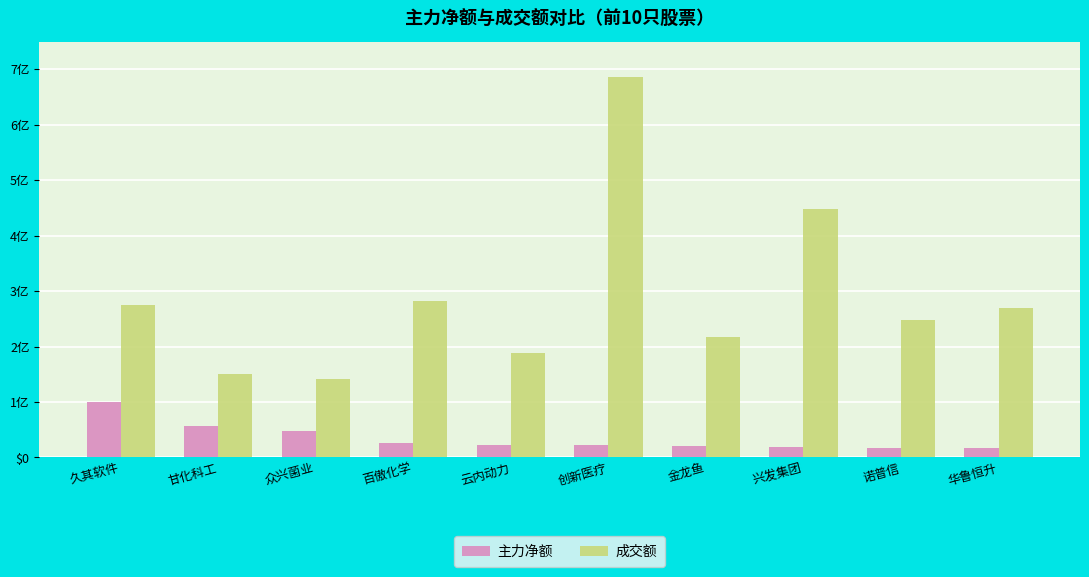

At which label is 主力净额 closest to 58502021?

甘化科工